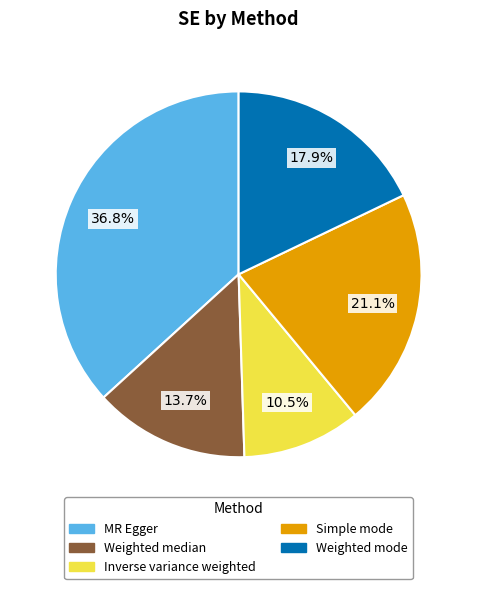

To the nearest percent, what is the difference between the largest and smallest slice percentages?

26%